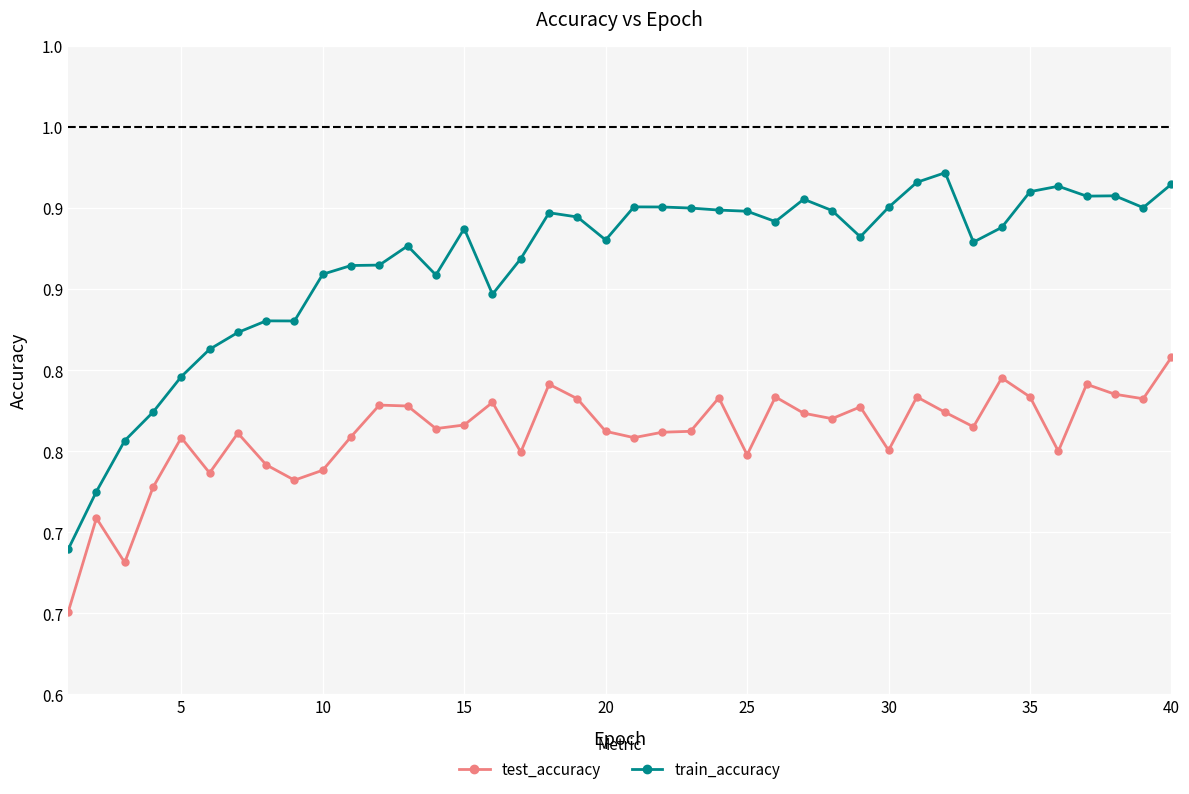

Does the chart have visible grid lines?

Yes